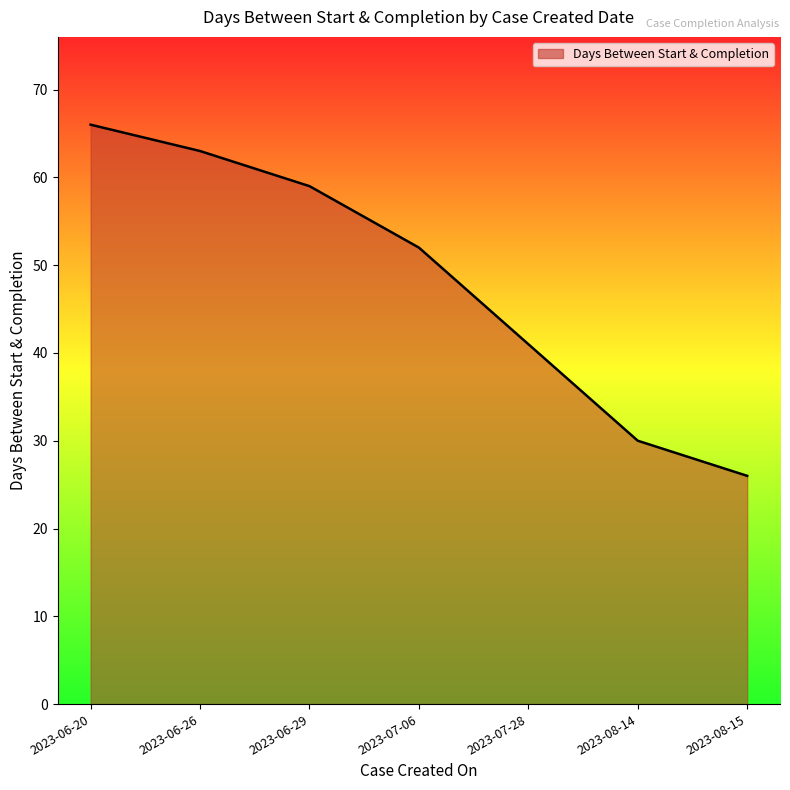

How many series are shown in this chart?

1